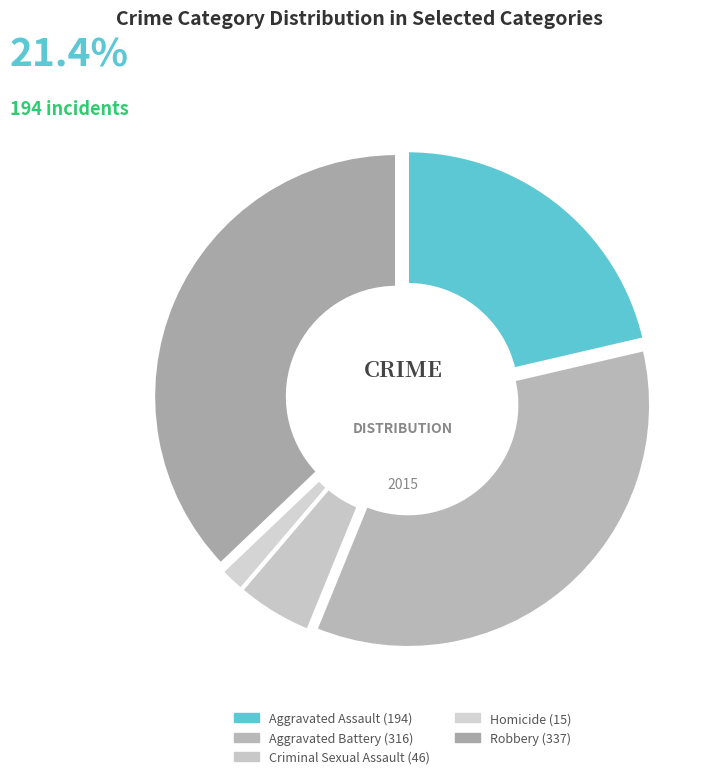

Count the number of slices in the pie.

5